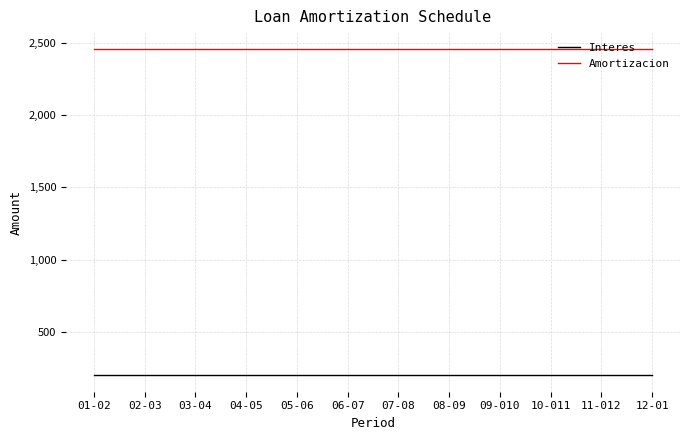

Which series has the largest total across all categories?

Amortizacion